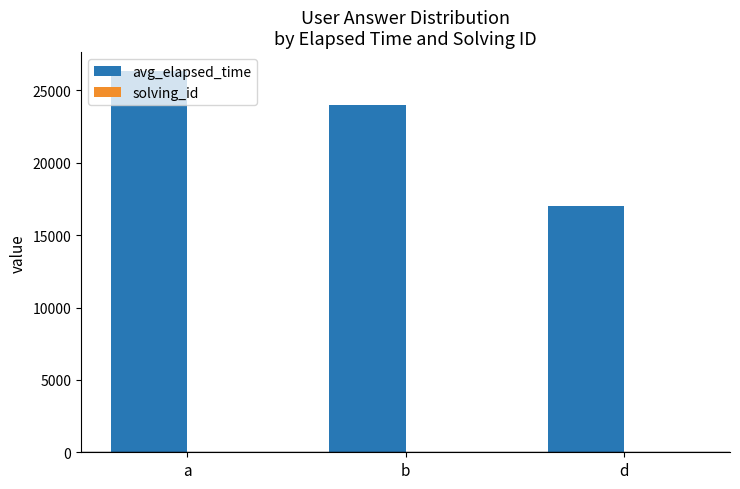

Count the avg_elapsed_time values in the range 17000 to 26333.

3